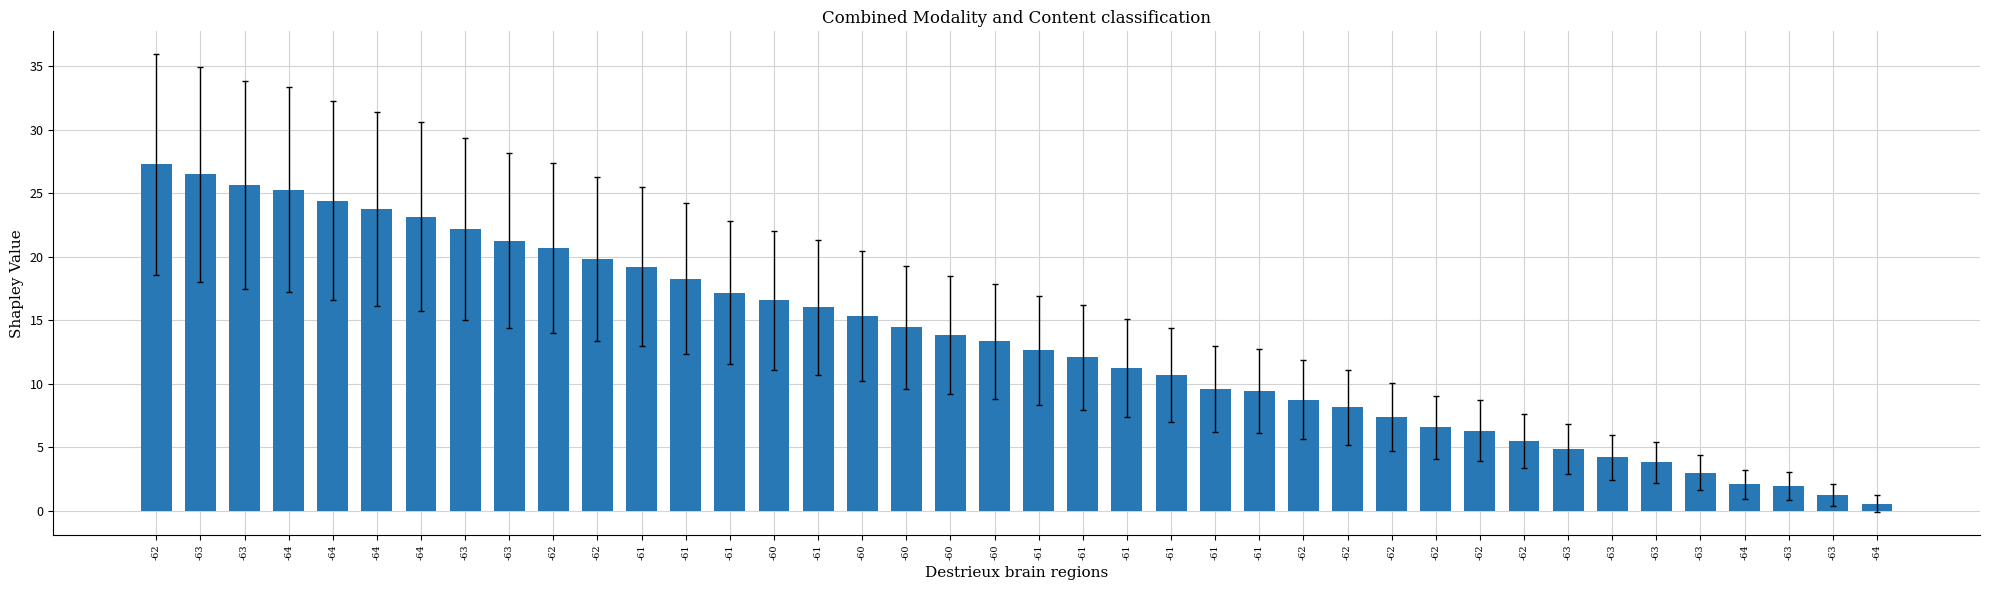

What value does the data have at -60?

15.3